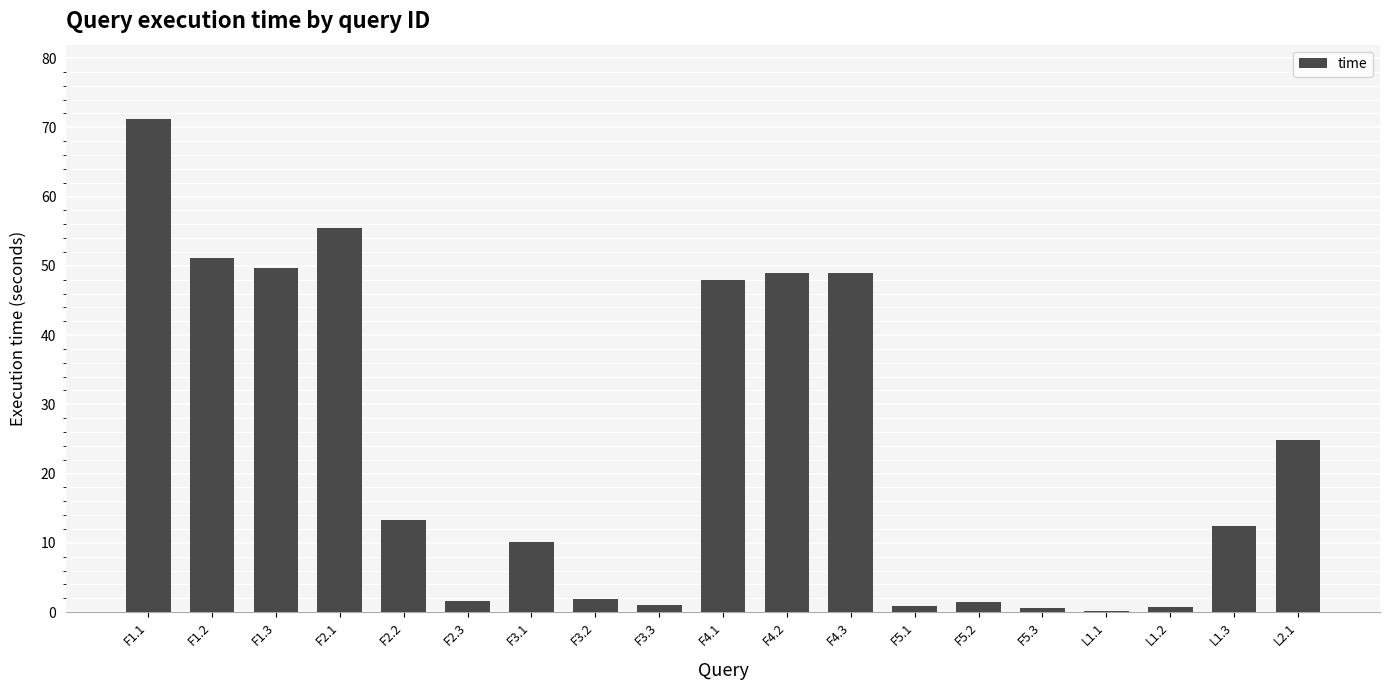

Which category has the highest value across all series?

F1.1